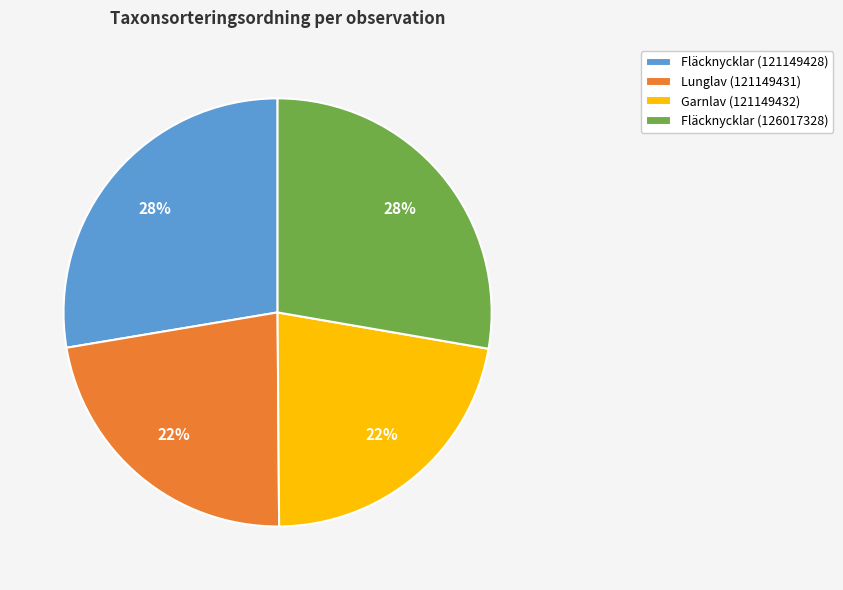

How many segments does this pie chart have?

4